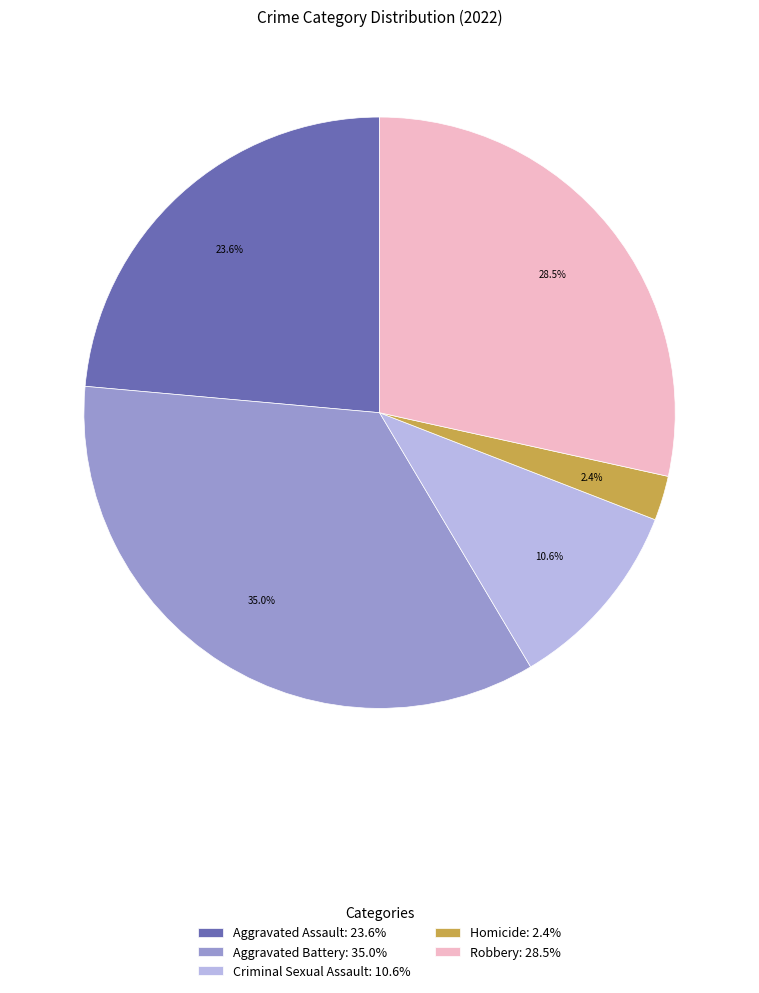

Approximately how many times larger is the value at Robbery: 28.5% compared to Aggravated Battery: 35.0%?

0.8